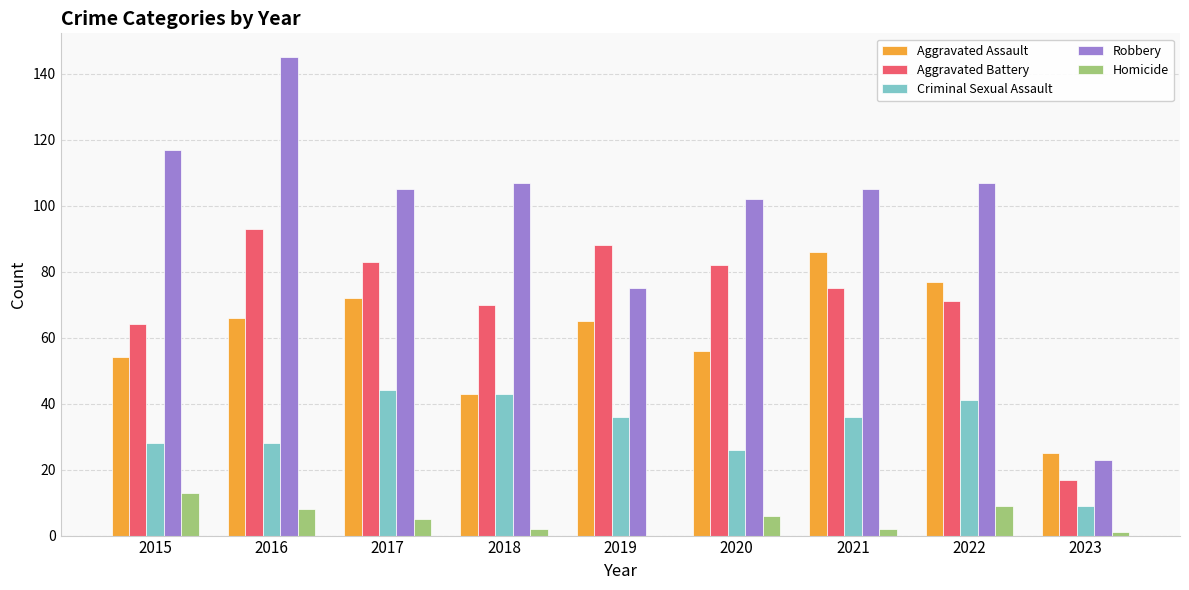

What is the sum of all Aggravated Battery values?

643